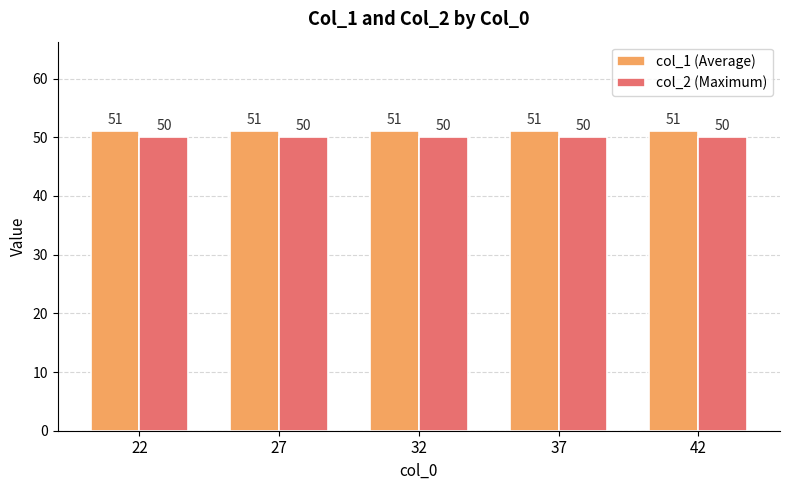

What is the total value across all series at 27?

101